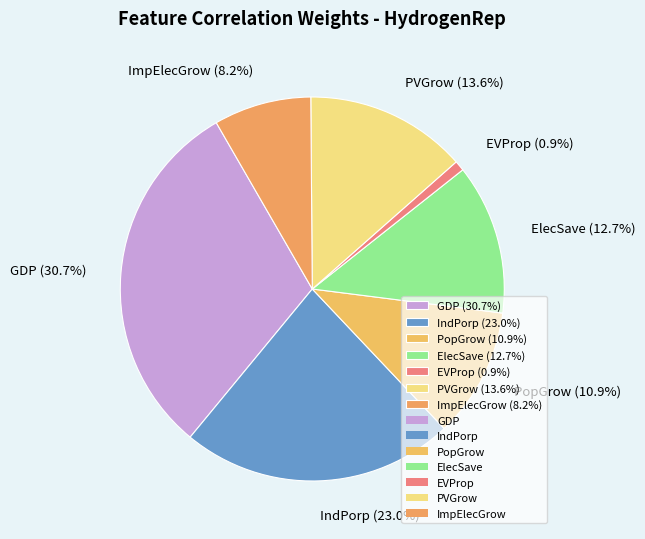

Is it true that ElecSave is 13% of the pie?

True